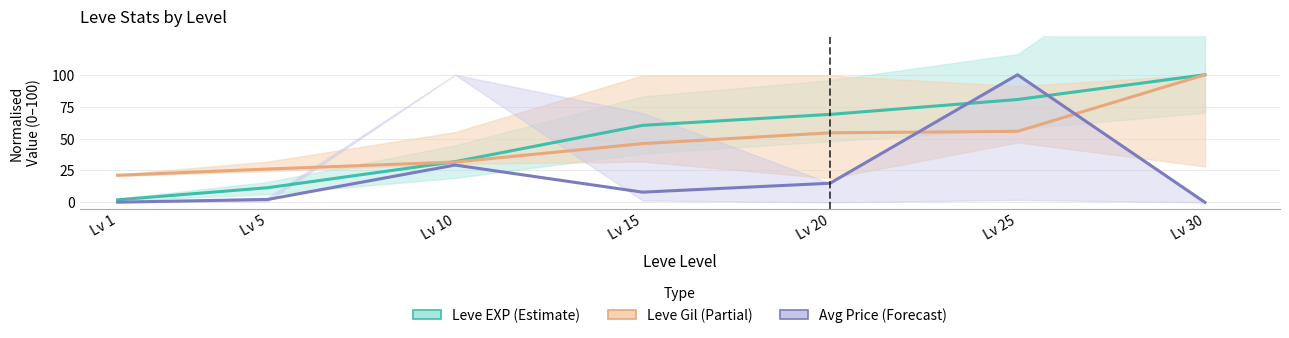

What is the sum of the Leve EXP (Estimate) values at Lv 20 and Lv 10?

100.8